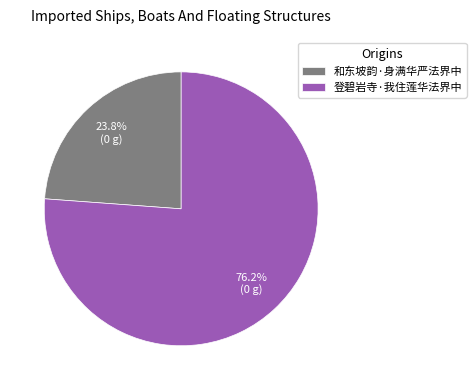

Rank the categories by value from lowest to highest.

和东坡韵·身满华严法界中, 登碧岩寺·我住莲华法界中